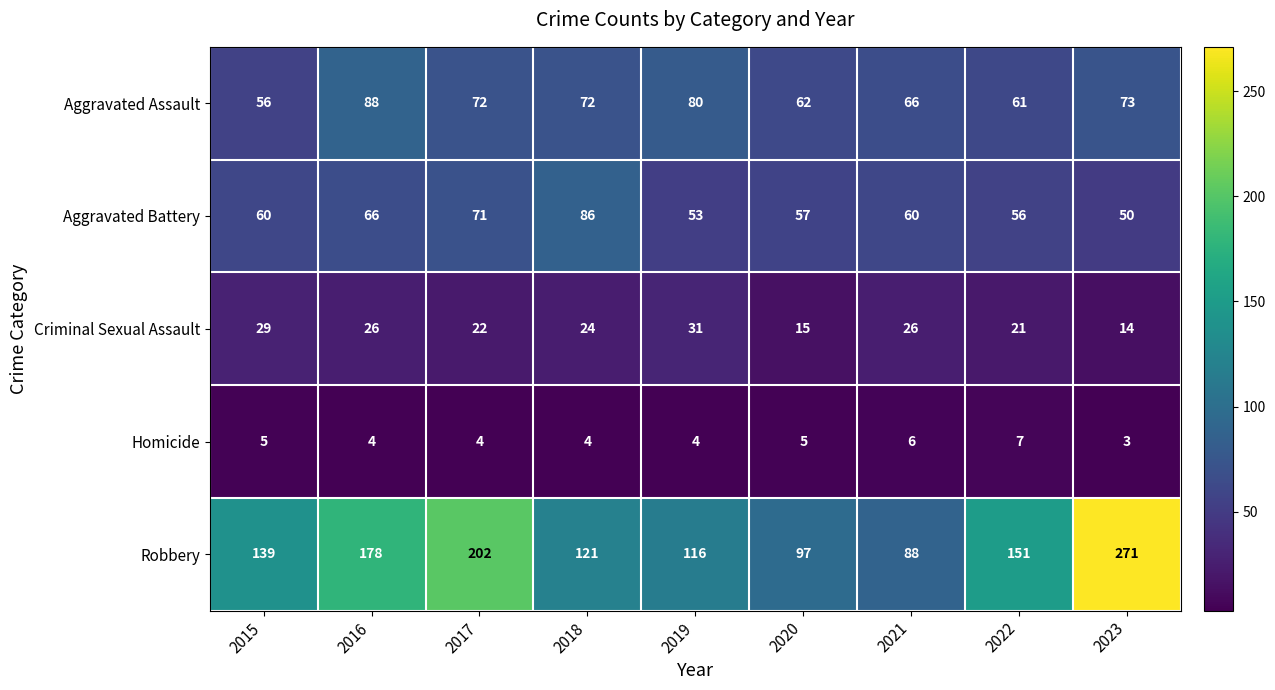

Which series changed the most between 2019 and 2020?

Robbery